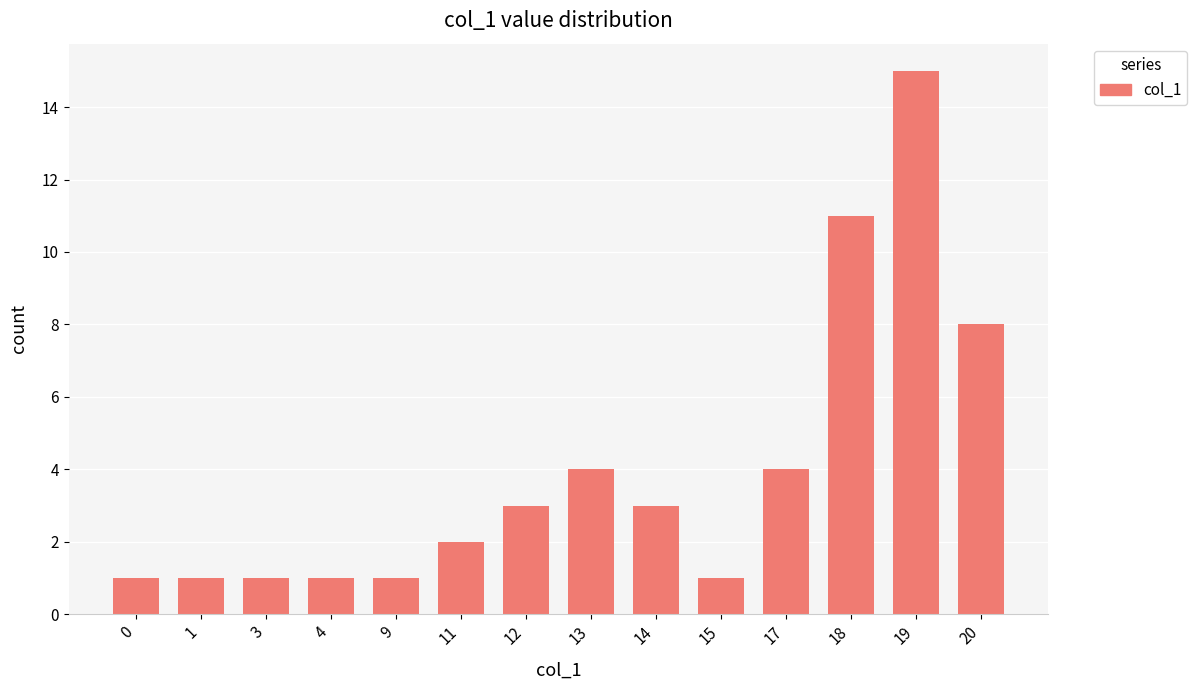

What is the greatest value displayed?

15